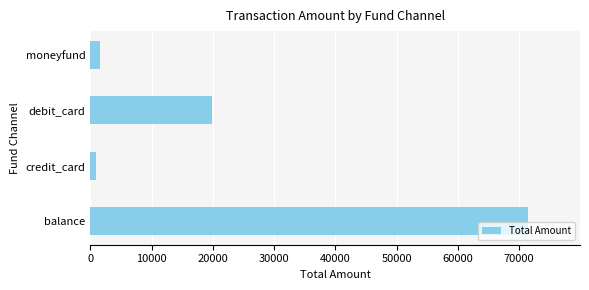

Which has a higher value, balance or moneyfund?

balance